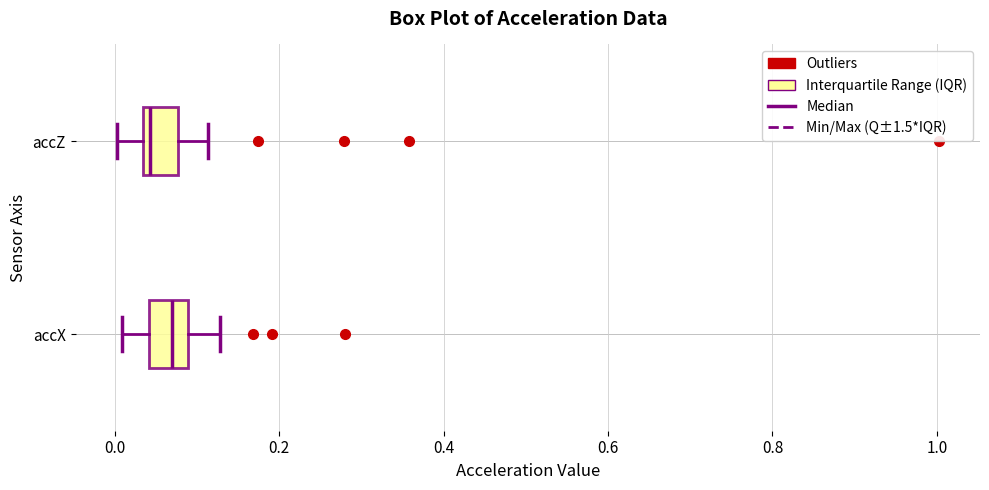

Reading bottom to top, transcribe this box plot: for each box, give where its median line is, the range the box spans, and where its two whiskers end, as read against the x-axis. The values are not printed on the chart, so give them approximately, as read against the axis.

accX: median 0.06, box 0.04 to 0.08, whiskers 0.00 to 0.12
accZ: median 0.04 (just right of the box's left edge), box 0.04 to 0.08, whiskers 0.00 to 0.12